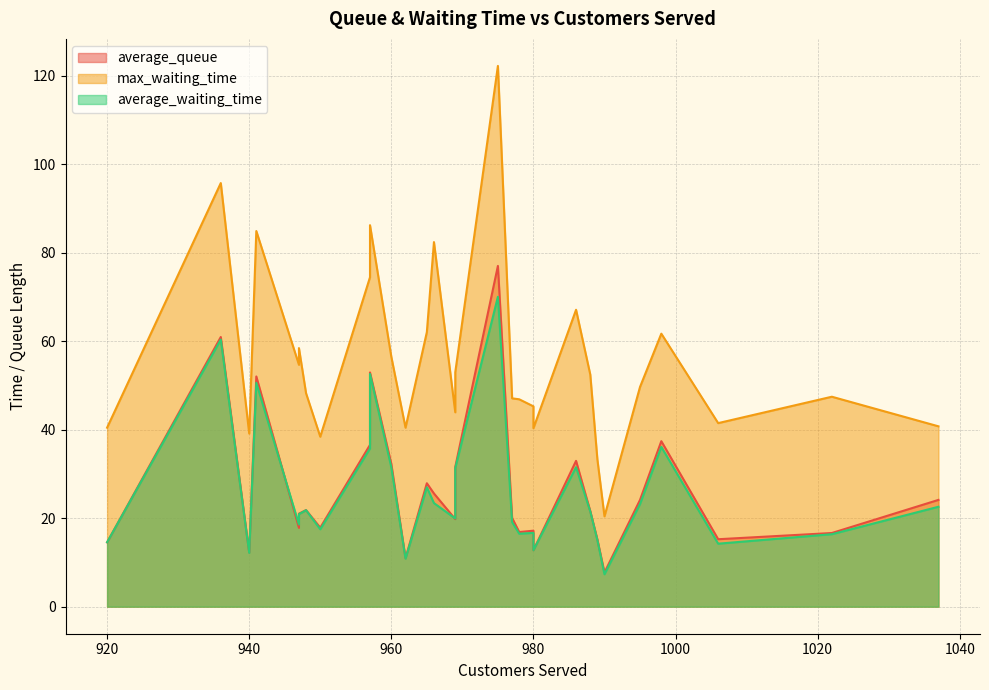

True or false: max_waiting_time has more than 1 interior local peaks.

True